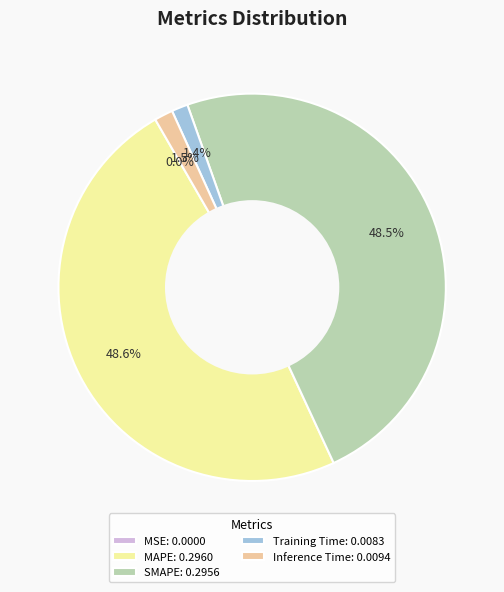

To the nearest percent, what is the average slice percentage?

20%